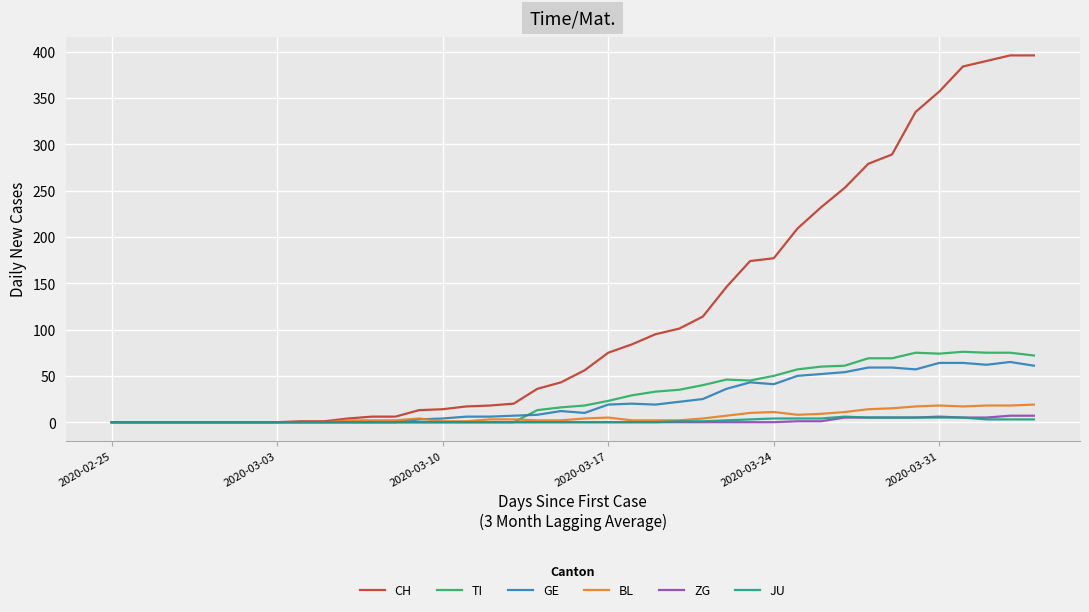

Which series has the widest spread of values?

CH